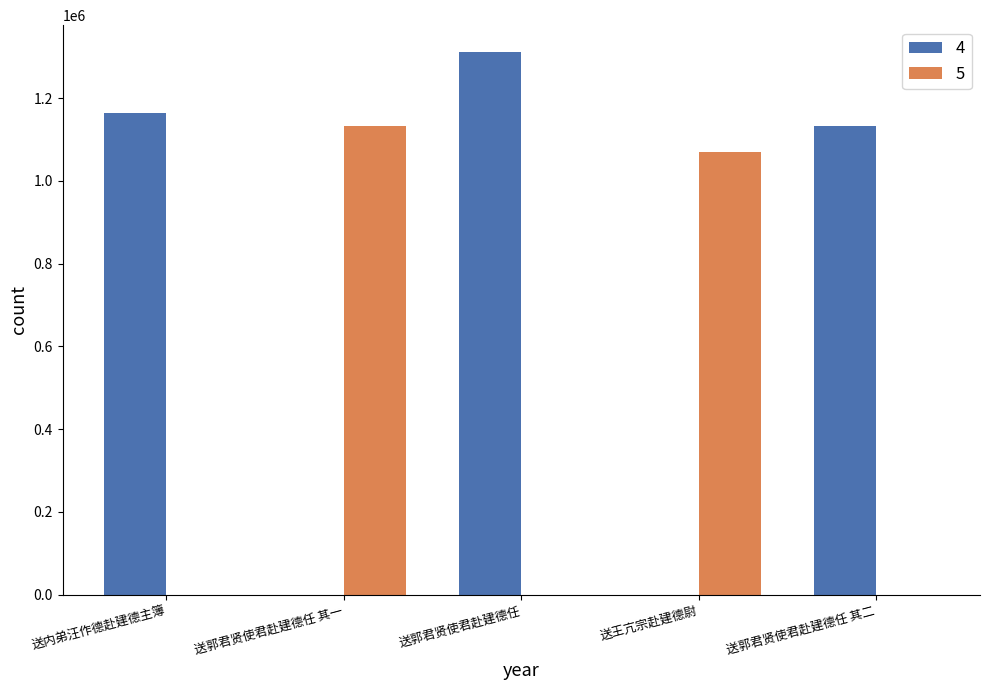

Which label corresponds to the largest value in the chart?

送郭君贤使君赴建德任